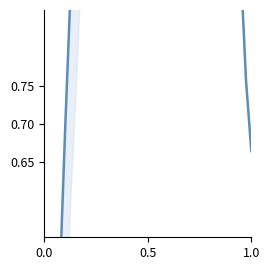

How many distinct data groups are displayed?

1